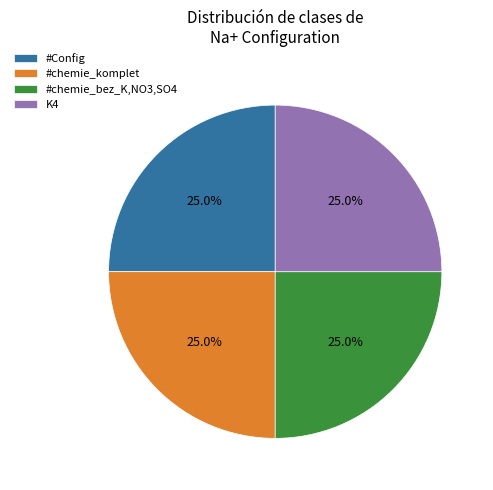

Combined, what portion of the pie is #chemie_bez_K,NO3,SO4 and #chemie_komplet?

50.0%